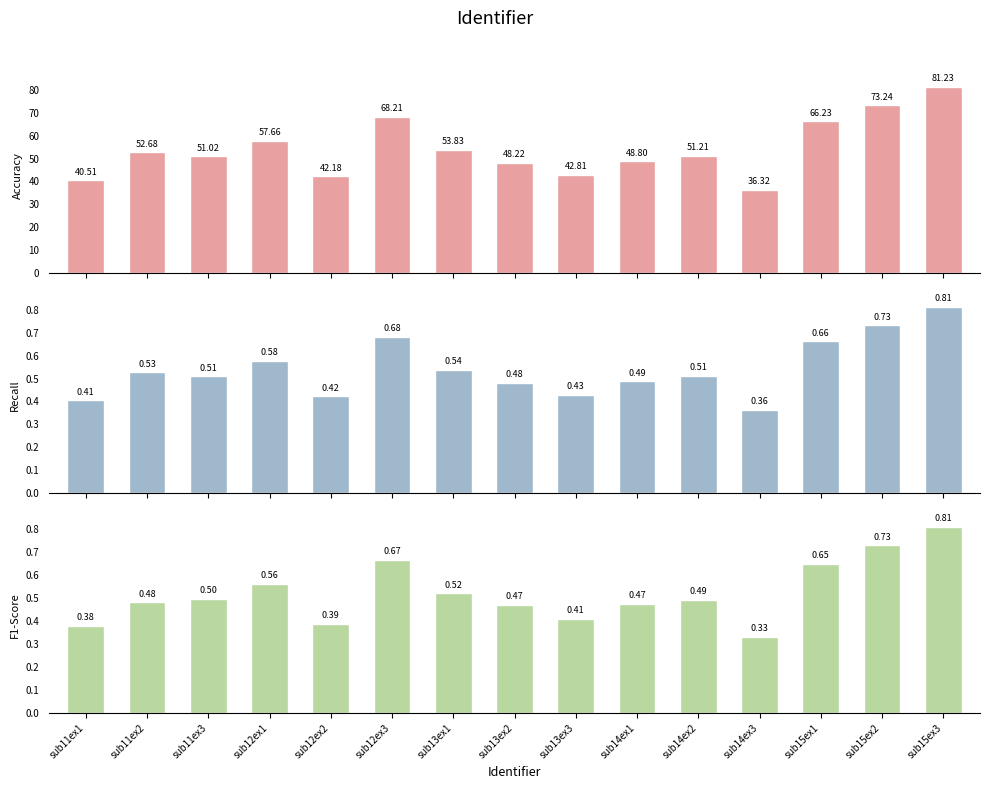

What is the smallest value displayed?

0.3